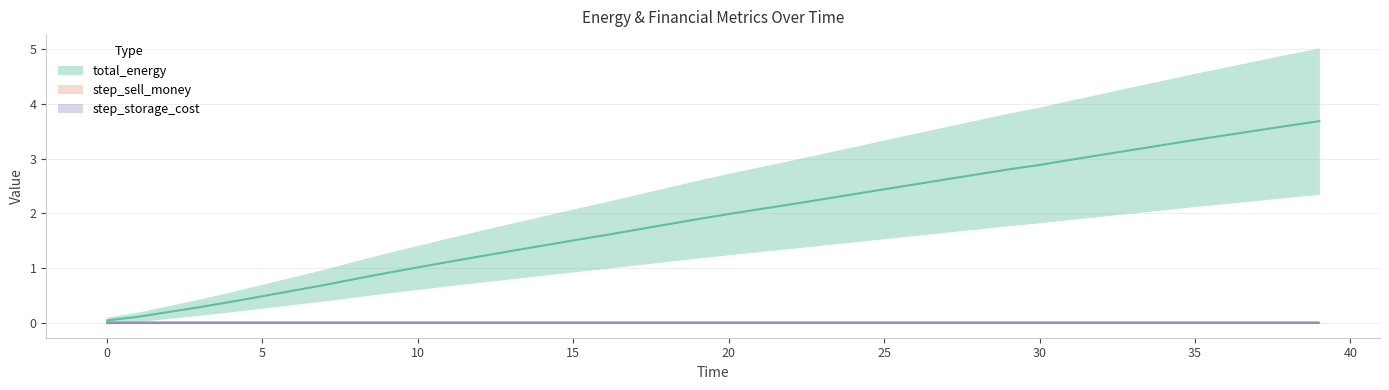

The value of step_storage_cost at 7 is 0.0. True or false?

True